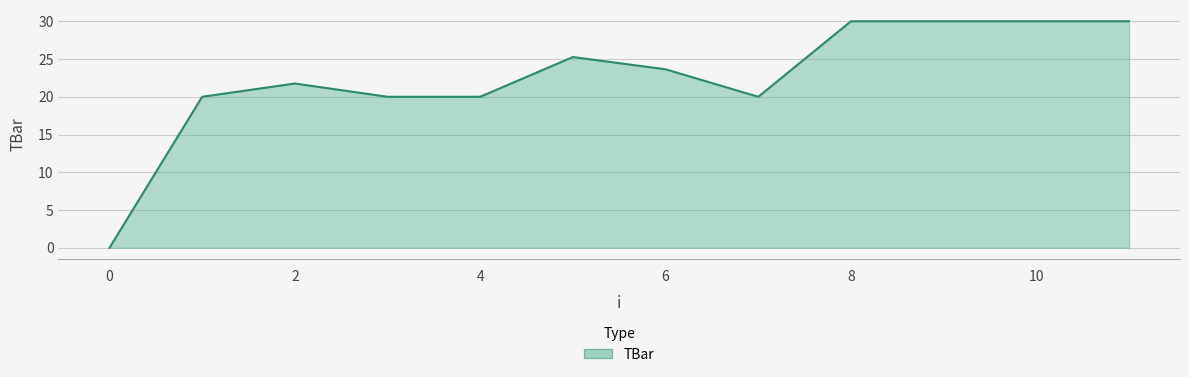

What is the greatest value displayed?

30.0